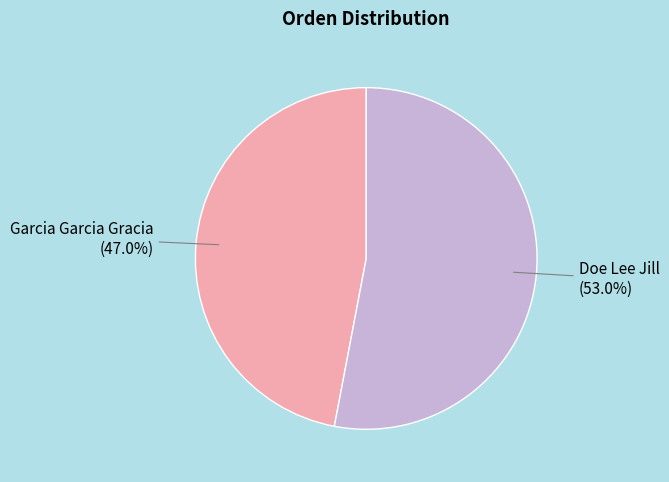

Is there any slice that represents more than half of the pie?

Yes